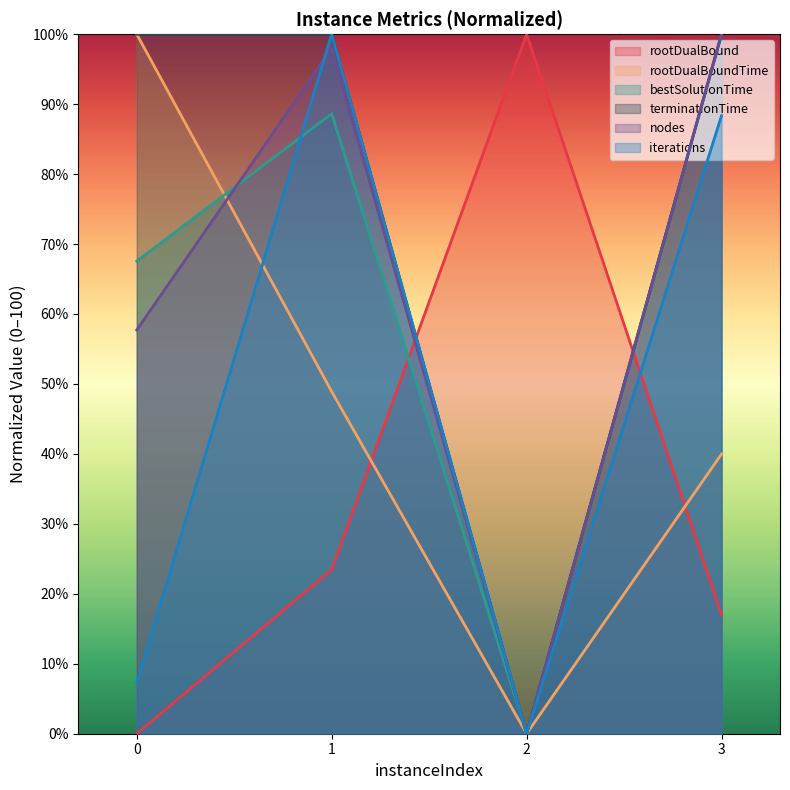

What is the value of the nodes point at the 1st from the left?

57.7